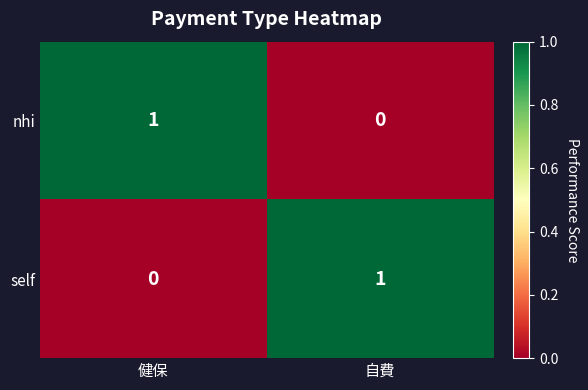

Reading right to left, list all the values displayed in this chart.

nhi: 自費=0	健保=1
self: 自費=1	健保=0